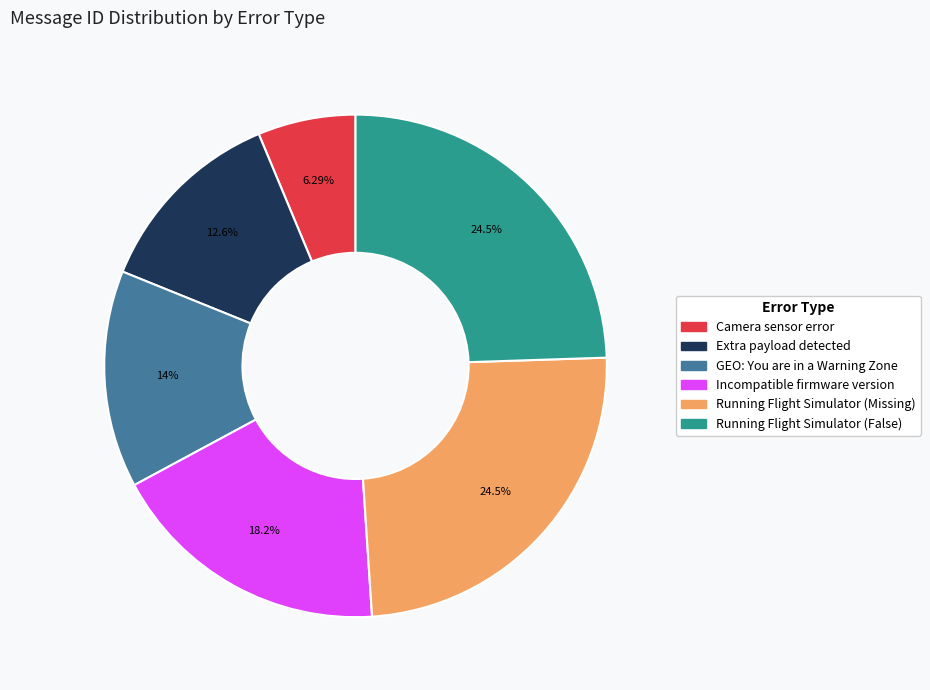

To the nearest percent, what is the average slice percentage?

17%